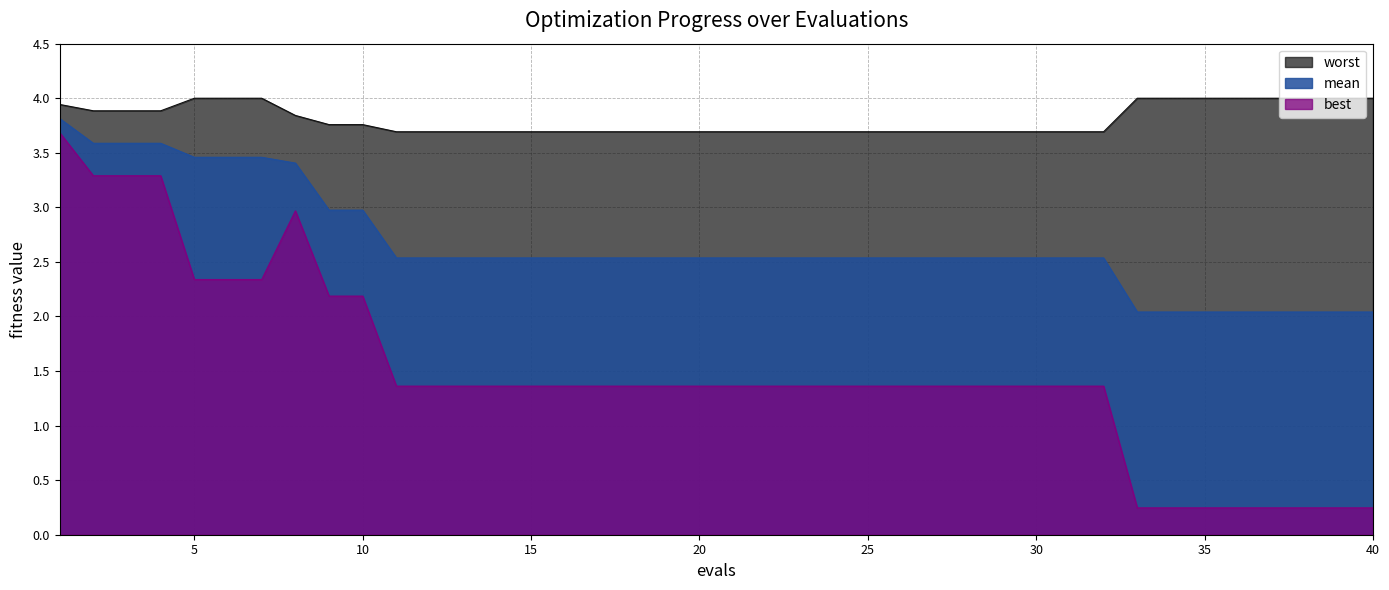

Count the number of data series in this chart.

3